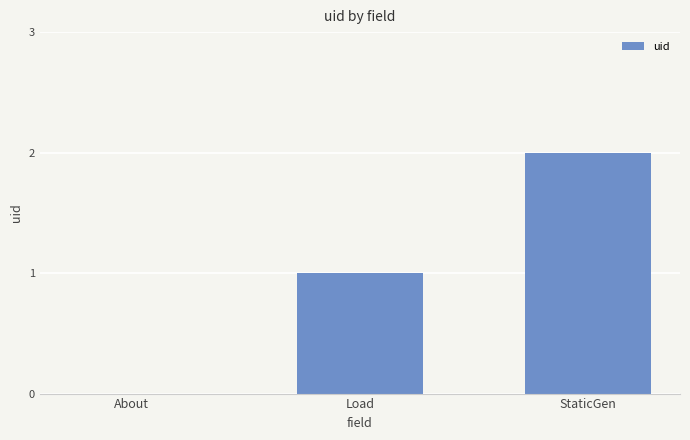

What is the sum of all values?

3